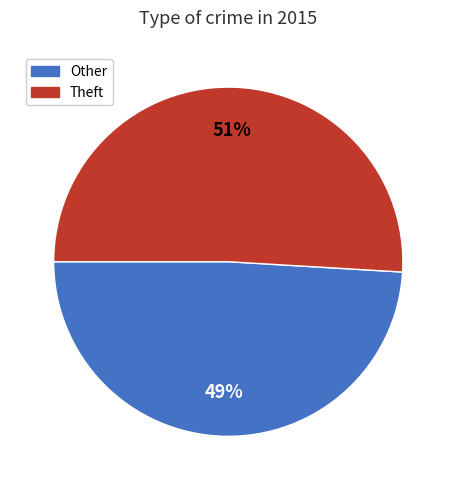

Which category has the biggest portion of the pie?

Theft